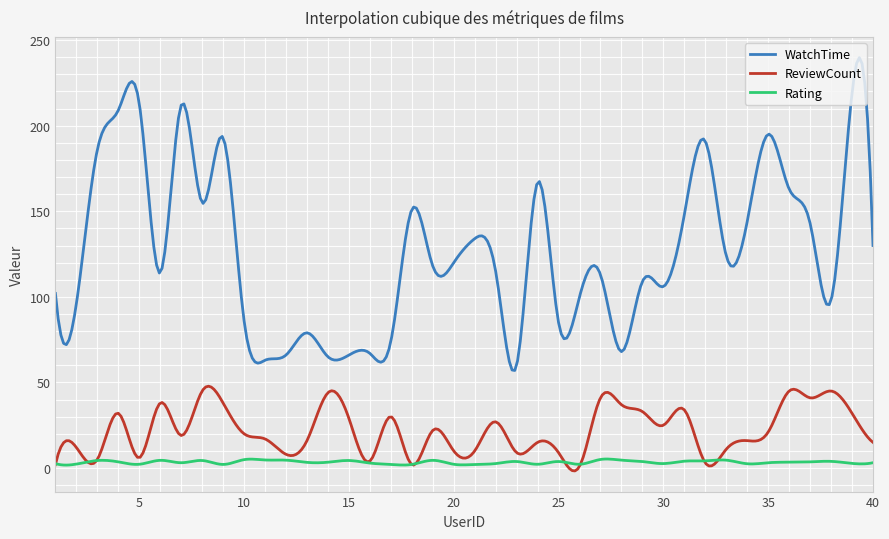

What is the minimum value shown in the chart?

-1.7